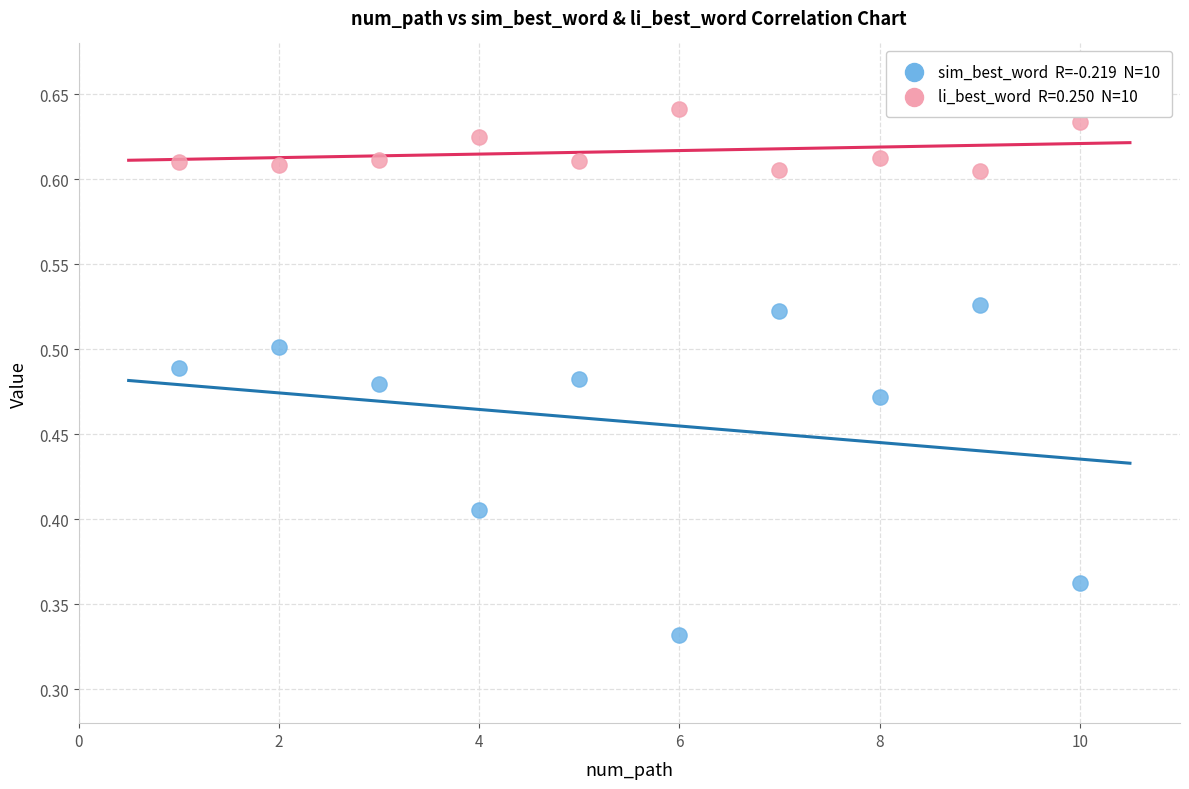

Across all data points, what is the range of X values (max minus min)?

9.0